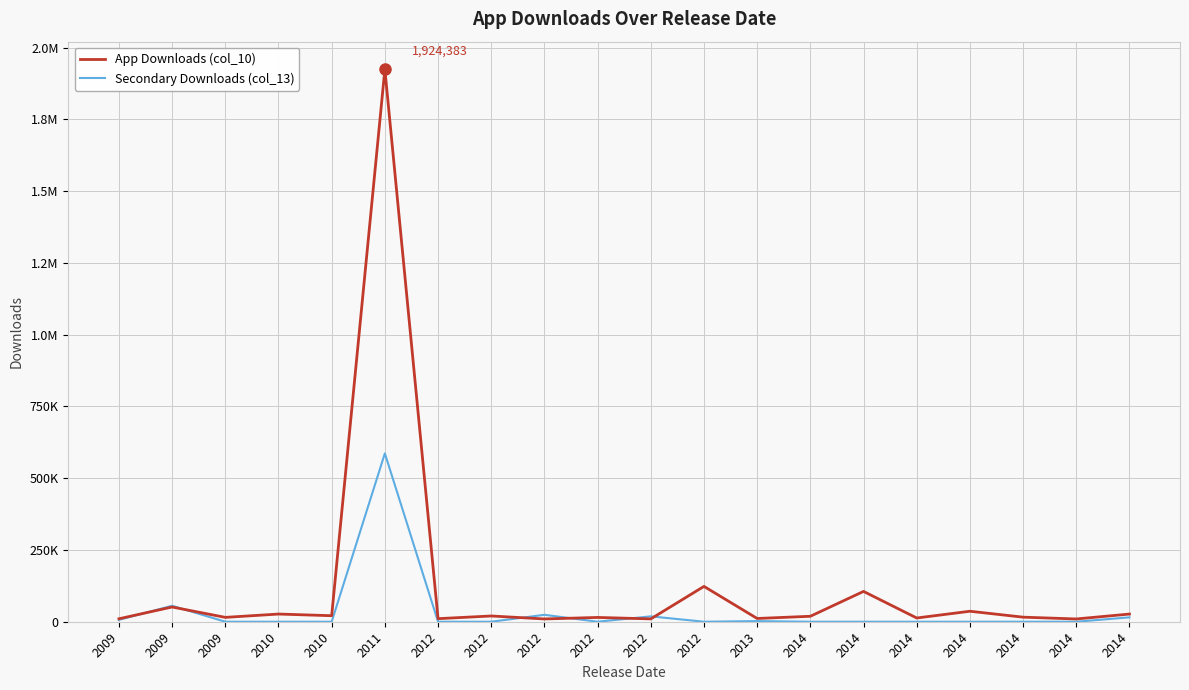

Reading left to right, list all the values displayed in this chart.

App Downloads (col_10): 2009=10282	2009=51285	2009=15177	2010=26758	2010=20968	2011=1924383	2012=10696	2012=20035	2012=9680	2012=14954	2012=9896	2012=123076	2013=11313	2014=19022	2014=105614	2014=13016	2014=36526	2014=15891	2014=9643	2014=26717
Secondary Downloads (col_13): 2009=6584	2009=55596	2009=0	2010=0	2010=0	2011=586431	2012=0	2012=0	2012=24111	2012=0	2012=18694	2012=0	2013=2180	2014=0	2014=0	2014=0	2014=0	2014=119	2014=0	2014=15256